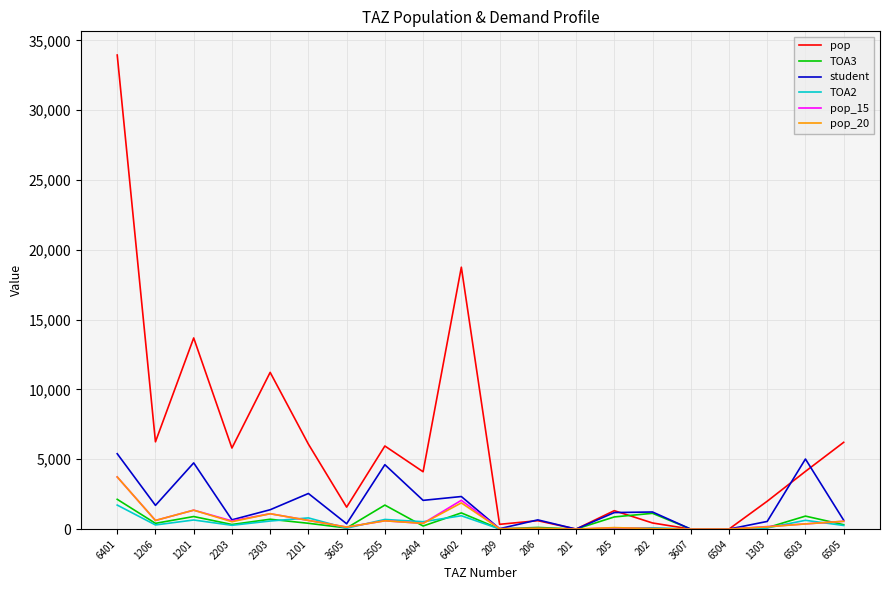

At which category is the sum across all series the highest?

6401